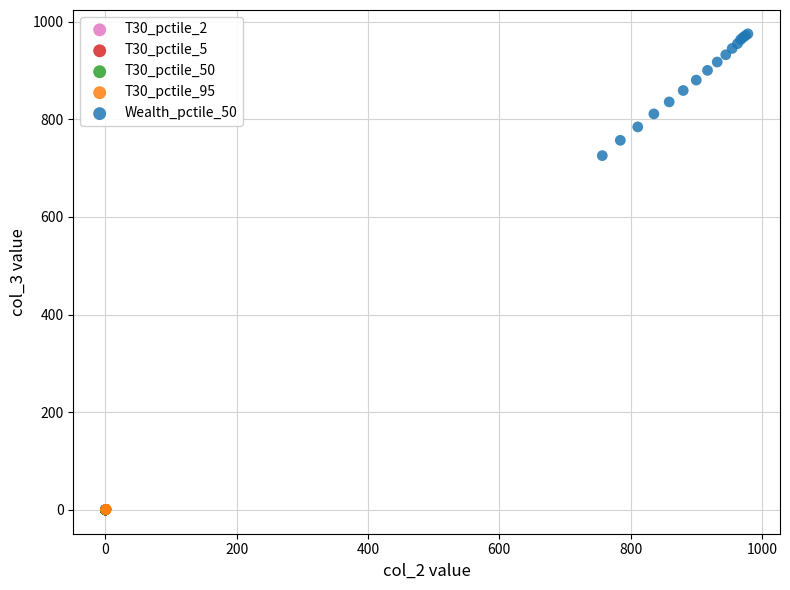

Which series has the largest Y range (max minus min)?

Wealth_pctile_50